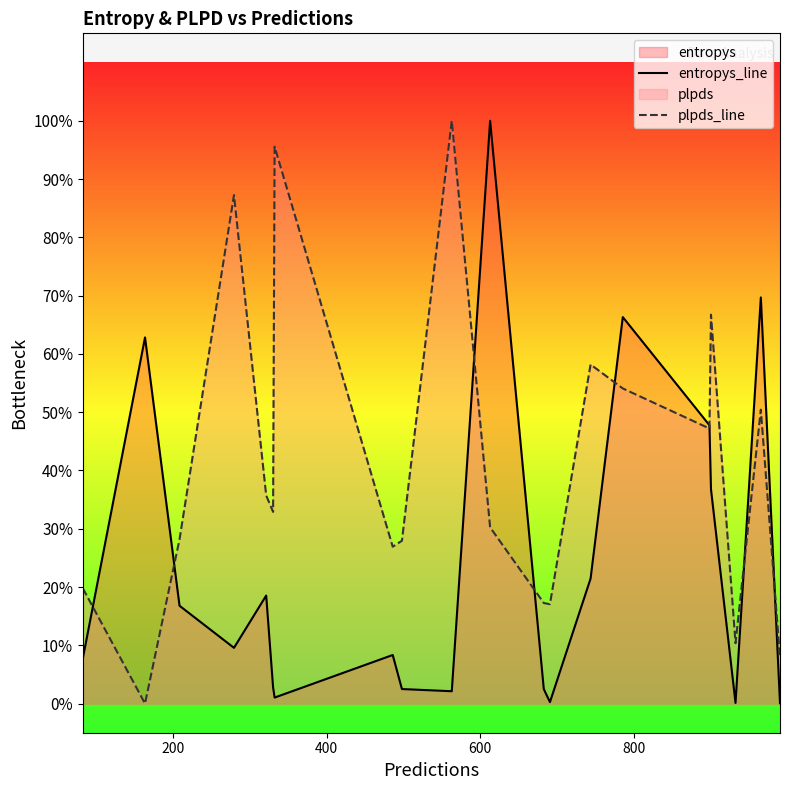

Does the chart display data point markers on the line(s)?

No